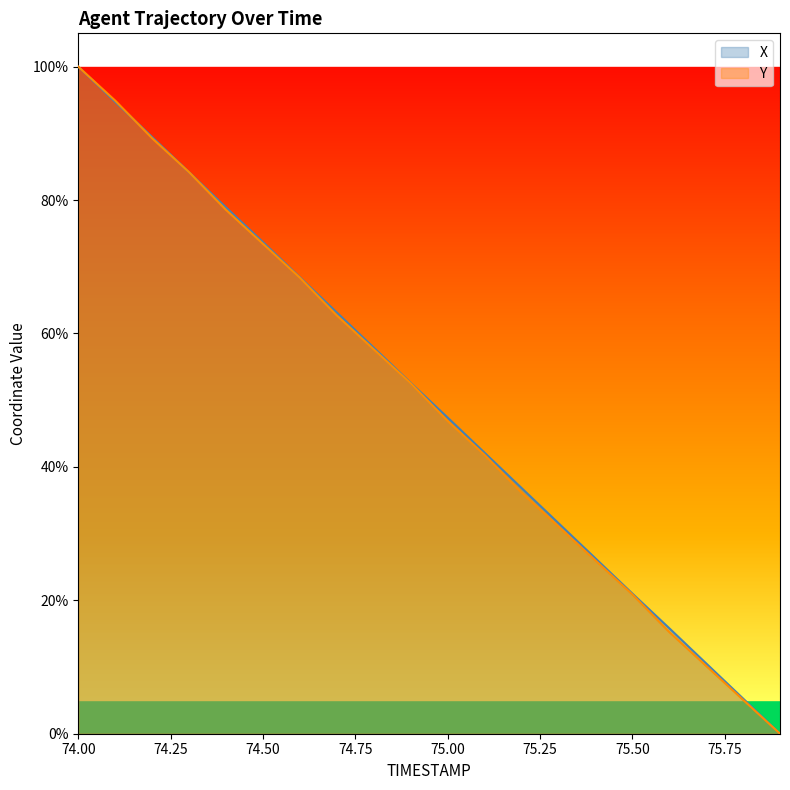

Rank the series by their maximum value, from lowest to highest.

X, Y